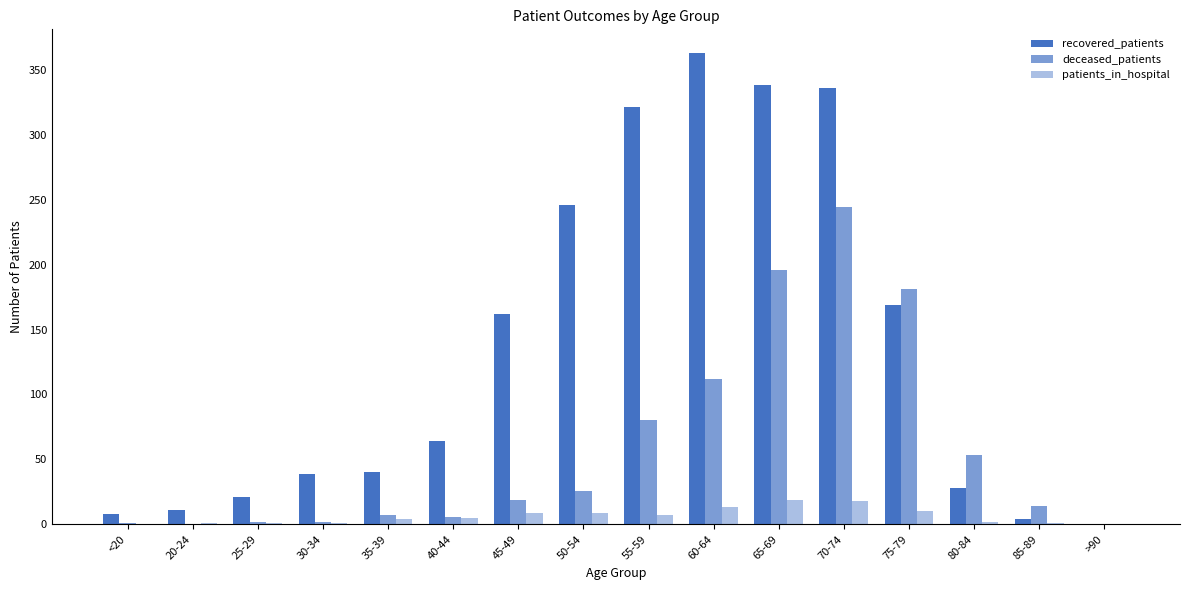

How many groups of bars are there?

16